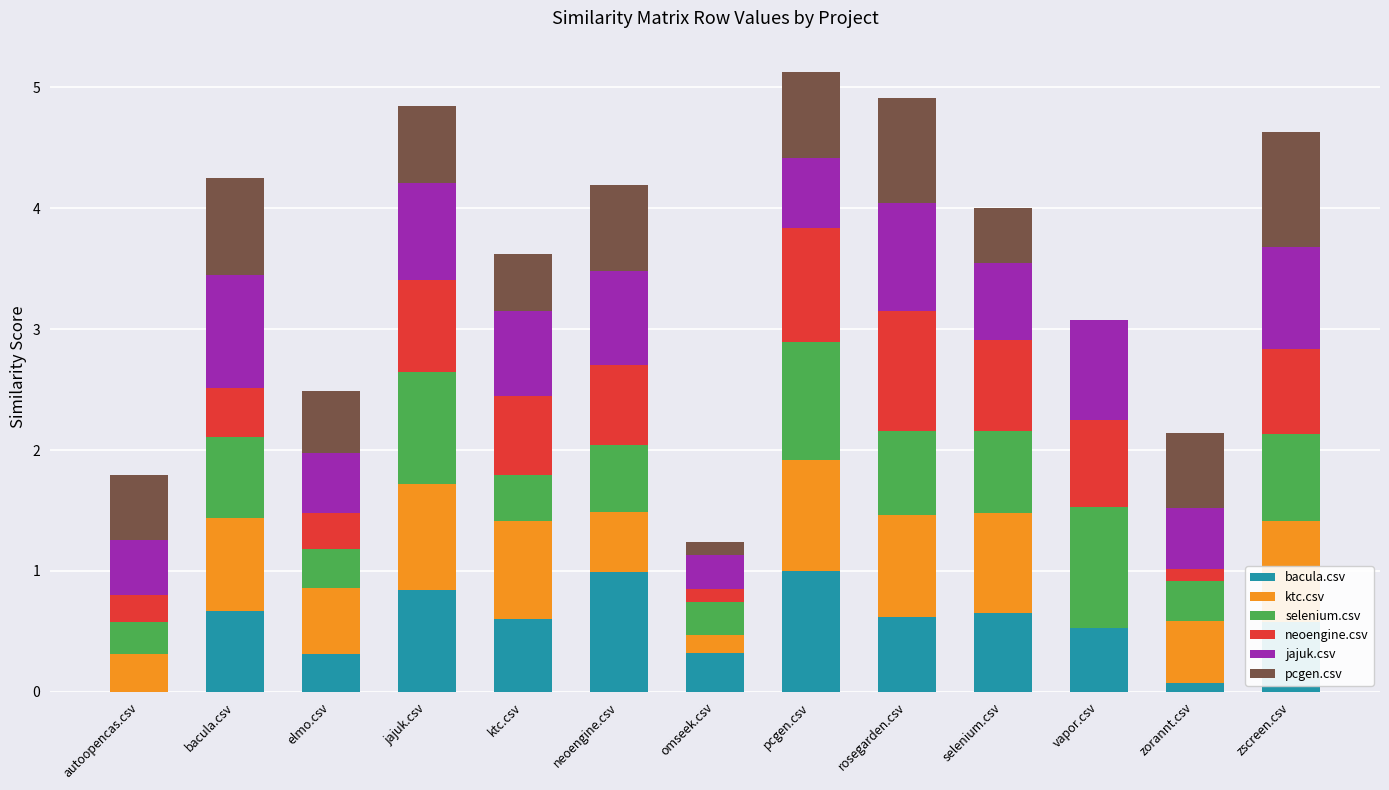

Between bacula.csv and elmo.csv, which series saw the biggest shift?

jajuk.csv